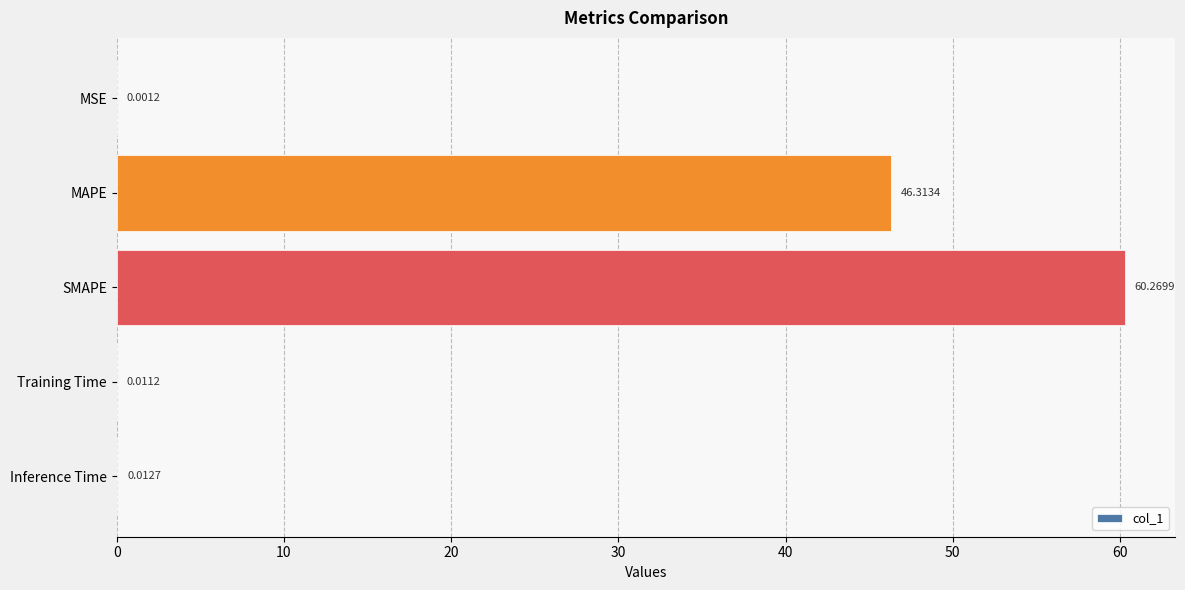

Which label corresponds to the largest value in the chart?

SMAPE